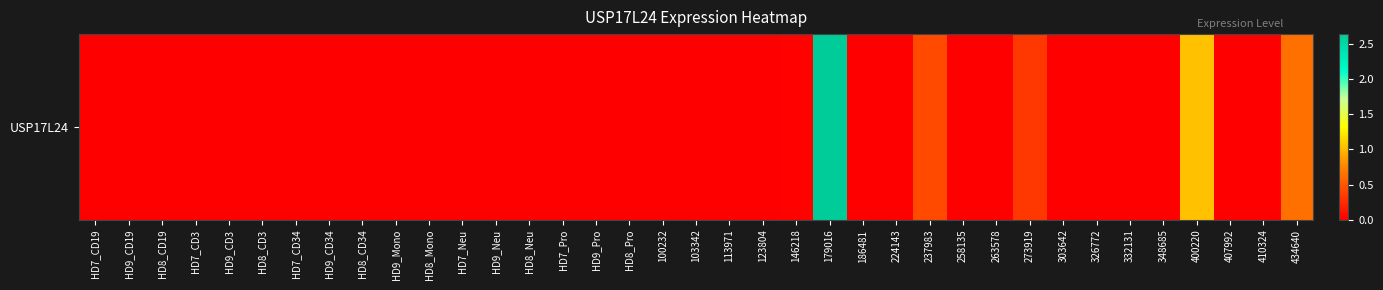

How many data points are above 0?

8